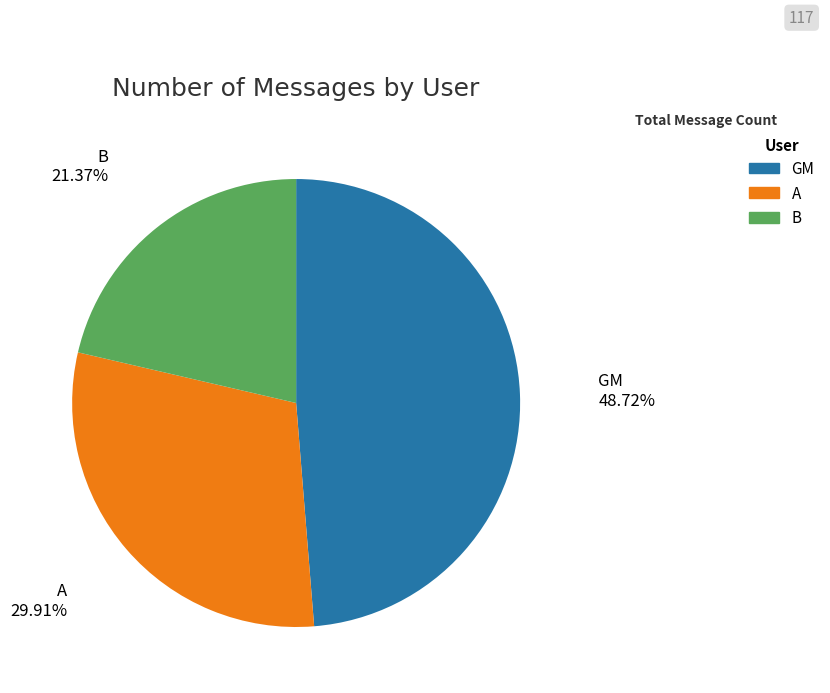

What is the ratio of the value at B to the value at GM?

0.4